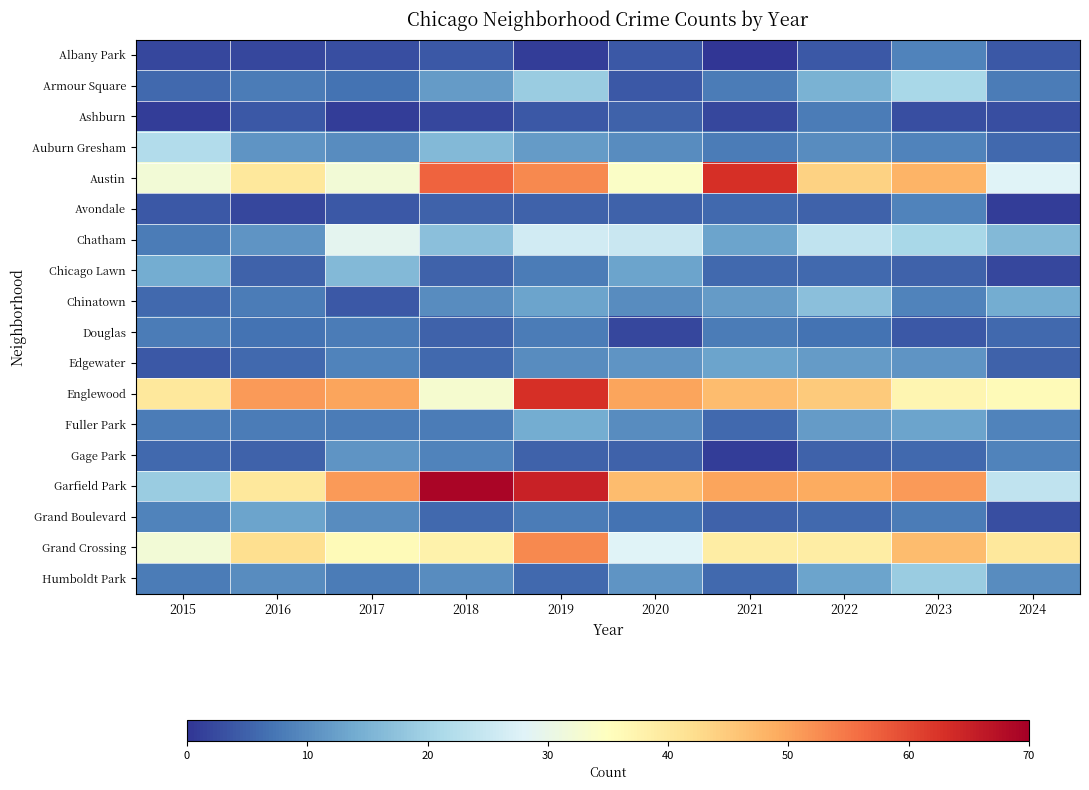

What is the greatest value displayed?

69